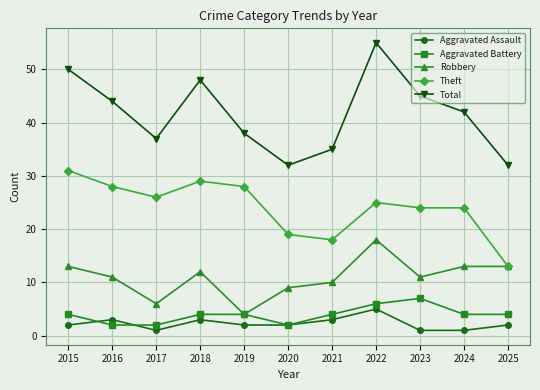

True or false: Aggravated Battery and Theft cross at least once.

False